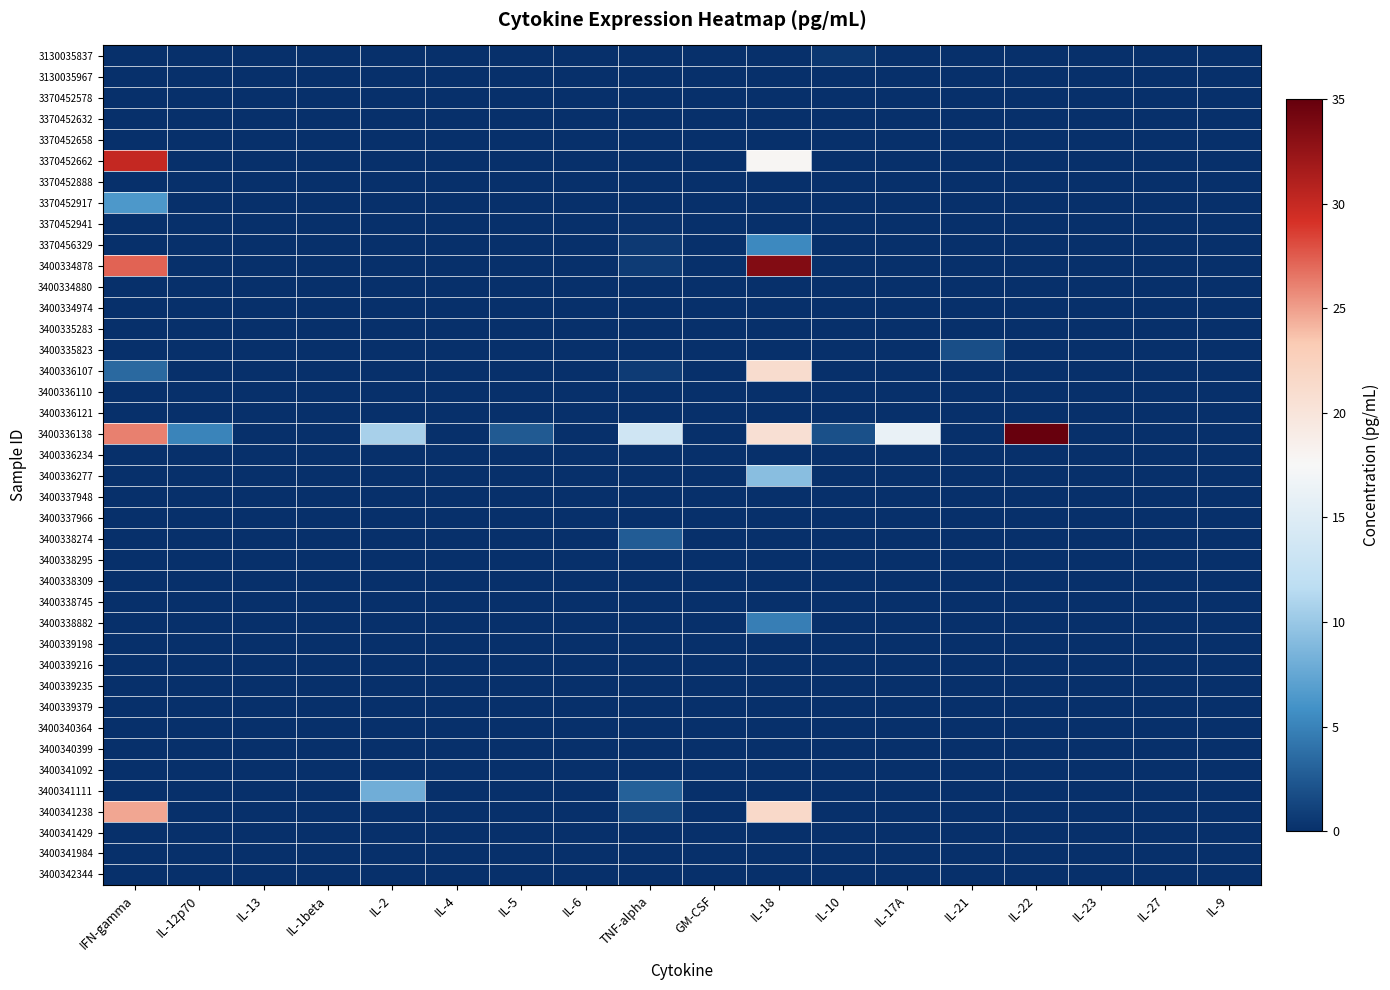

Reading left to right, what are all the values shown in this chart?

3130035837: IFN-gamma=0.0	IL-12p70=0.0	IL-13=0.0	IL-1beta=0.0	IL-2=0.0	IL-4=0.0	IL-5=0.0	IL-6=0.0	TNF-alpha=0.0	GM-CSF=0.0	IL-18=0.0	IL-10=0.4	IL-17A=0.0	IL-21=0.0	IL-22=0.0	IL-23=0.0	IL-27=0.0	IL-9=0.0
3130035967: IFN-gamma=0.0	IL-12p70=0.0	IL-13=0.0	IL-1beta=0.0	IL-2=0.0	IL-4=0.0	IL-5=0.0	IL-6=0.0	TNF-alpha=0.0	GM-CSF=0.0	IL-18=0.0	IL-10=0.0	IL-17A=0.0	IL-21=0.0	IL-22=0.0	IL-23=0.0	IL-27=0.0	IL-9=0.0
3370452578: IFN-gamma=0.0	IL-12p70=0.0	IL-13=0.0	IL-1beta=0.0	IL-2=0.0	IL-4=0.0	IL-5=0.0	IL-6=0.0	TNF-alpha=0.0	GM-CSF=0.0	IL-18=0.0	IL-10=0.0	IL-17A=0.0	IL-21=0.0	IL-22=0.0	IL-23=0.0	IL-27=0.0	IL-9=0.0
3370452632: IFN-gamma=0.0	IL-12p70=0.0	IL-13=0.0	IL-1beta=0.0	IL-2=0.0	IL-4=0.0	IL-5=0.0	IL-6=0.0	TNF-alpha=0.0	GM-CSF=0.0	IL-18=0.0	IL-10=0.0	IL-17A=0.0	IL-21=0.0	IL-22=0.0	IL-23=0.0	IL-27=0.0	IL-9=0.0
3370452658: IFN-gamma=0.0	IL-12p70=0.0	IL-13=0.0	IL-1beta=0.0	IL-2=0.0	IL-4=0.0	IL-5=0.0	IL-6=0.0	TNF-alpha=0.0	GM-CSF=0.0	IL-18=0.0	IL-10=0.0	IL-17A=0.0	IL-21=0.0	IL-22=0.0	IL-23=0.0	IL-27=0.0	IL-9=0.0
3370452662: IFN-gamma=30.1	IL-12p70=0.0	IL-13=0.0	IL-1beta=0.0	IL-2=0.0	IL-4=0.0	IL-5=0.0	IL-6=0.0	TNF-alpha=0.0	GM-CSF=0.0	IL-18=17.8	IL-10=0.0	IL-17A=0.0	IL-21=0.0	IL-22=0.0	IL-23=0.0	IL-27=0.0	IL-9=0.0
3370452888: IFN-gamma=0.0	IL-12p70=0.0	IL-13=0.0	IL-1beta=0.0	IL-2=0.0	IL-4=0.0	IL-5=0.0	IL-6=0.0	TNF-alpha=0.0	GM-CSF=0.0	IL-18=0.0	IL-10=0.0	IL-17A=0.0	IL-21=0.0	IL-22=0.0	IL-23=0.0	IL-27=0.0	IL-9=0.0
3370452917: IFN-gamma=6.4	IL-12p70=0.0	IL-13=0.0	IL-1beta=0.0	IL-2=0.0	IL-4=0.0	IL-5=0.0	IL-6=0.0	TNF-alpha=0.0	GM-CSF=0.0	IL-18=0.0	IL-10=0.0	IL-17A=0.0	IL-21=0.0	IL-22=0.0	IL-23=0.0	IL-27=0.0	IL-9=0.0
3370452941: IFN-gamma=0.0	IL-12p70=0.0	IL-13=0.0	IL-1beta=0.0	IL-2=0.0	IL-4=0.0	IL-5=0.0	IL-6=0.0	TNF-alpha=0.1	GM-CSF=0.0	IL-18=0.0	IL-10=0.0	IL-17A=0.0	IL-21=0.0	IL-22=0.0	IL-23=0.0	IL-27=0.0	IL-9=0.0
3370456329: IFN-gamma=0.0	IL-12p70=0.0	IL-13=0.0	IL-1beta=0.0	IL-2=0.0	IL-4=0.0	IL-5=0.0	IL-6=0.0	TNF-alpha=0.6	GM-CSF=0.0	IL-18=5.3	IL-10=0.0	IL-17A=0.0	IL-21=0.0	IL-22=0.0	IL-23=0.0	IL-27=0.0	IL-9=0.0
3400334878: IFN-gamma=27.2	IL-12p70=0.0	IL-13=0.0	IL-1beta=0.0	IL-2=0.0	IL-4=0.0	IL-5=0.0	IL-6=0.0	TNF-alpha=0.8	GM-CSF=0.0	IL-18=33.4	IL-10=0.0	IL-17A=0.0	IL-21=0.0	IL-22=0.0	IL-23=0.0	IL-27=0.0	IL-9=0.0
3400334880: IFN-gamma=0.0	IL-12p70=0.0	IL-13=0.0	IL-1beta=0.0	IL-2=0.0	IL-4=0.0	IL-5=0.0	IL-6=0.0	TNF-alpha=0.0	GM-CSF=0.0	IL-18=0.0	IL-10=0.0	IL-17A=0.0	IL-21=0.0	IL-22=0.0	IL-23=0.0	IL-27=0.0	IL-9=0.0
3400334974: IFN-gamma=0.0	IL-12p70=0.0	IL-13=0.0	IL-1beta=0.0	IL-2=0.0	IL-4=0.0	IL-5=0.0	IL-6=0.0	TNF-alpha=0.0	GM-CSF=0.0	IL-18=0.0	IL-10=0.0	IL-17A=0.0	IL-21=0.0	IL-22=0.0	IL-23=0.0	IL-27=0.0	IL-9=0.0
3400335283: IFN-gamma=0.0	IL-12p70=0.0	IL-13=0.0	IL-1beta=0.0	IL-2=0.0	IL-4=0.0	IL-5=0.0	IL-6=0.0	TNF-alpha=0.0	GM-CSF=0.0	IL-18=0.0	IL-10=0.0	IL-17A=0.0	IL-21=0.0	IL-22=0.0	IL-23=0.0	IL-27=0.0	IL-9=0.0
3400335823: IFN-gamma=0.0	IL-12p70=0.0	IL-13=0.0	IL-1beta=0.0	IL-2=0.0	IL-4=0.0	IL-5=0.0	IL-6=0.0	TNF-alpha=0.0	GM-CSF=0.0	IL-18=0.0	IL-10=0.0	IL-17A=0.0	IL-21=1.8	IL-22=0.0	IL-23=0.0	IL-27=0.0	IL-9=0.0
3400336107: IFN-gamma=3.4	IL-12p70=0.0	IL-13=0.0	IL-1beta=0.0	IL-2=0.0	IL-4=0.0	IL-5=0.0	IL-6=0.0	TNF-alpha=0.8	GM-CSF=0.0	IL-18=21.1	IL-10=0.0	IL-17A=0.0	IL-21=0.0	IL-22=0.0	IL-23=0.0	IL-27=0.0	IL-9=0.0
3400336110: IFN-gamma=0.0	IL-12p70=0.0	IL-13=0.0	IL-1beta=0.0	IL-2=0.0	IL-4=0.0	IL-5=0.0	IL-6=0.0	TNF-alpha=0.0	GM-CSF=0.0	IL-18=0.0	IL-10=0.0	IL-17A=0.0	IL-21=0.0	IL-22=0.0	IL-23=0.0	IL-27=0.0	IL-9=0.0
3400336121: IFN-gamma=0.0	IL-12p70=0.0	IL-13=0.0	IL-1beta=0.0	IL-2=0.0	IL-4=0.0	IL-5=0.0	IL-6=0.0	TNF-alpha=0.0	GM-CSF=0.0	IL-18=0.0	IL-10=0.0	IL-17A=0.0	IL-21=0.0	IL-22=0.0	IL-23=0.0	IL-27=0.0	IL-9=0.0
3400336138: IFN-gamma=26.1	IL-12p70=5.1	IL-13=0.0	IL-1beta=0.0	IL-2=10.7	IL-4=0.0	IL-5=2.5	IL-6=0.0	TNF-alpha=13.5	GM-CSF=0.0	IL-18=20.7	IL-10=2.0	IL-17A=16.1	IL-21=0.0	IL-22=34.9	IL-23=0.0	IL-27=0.0	IL-9=0.0
3400336234: IFN-gamma=0.0	IL-12p70=0.0	IL-13=0.0	IL-1beta=0.0	IL-2=0.0	IL-4=0.0	IL-5=0.0	IL-6=0.0	TNF-alpha=0.0	GM-CSF=0.0	IL-18=0.0	IL-10=0.0	IL-17A=0.0	IL-21=0.0	IL-22=0.0	IL-23=0.0	IL-27=0.0	IL-9=0.0
3400336277: IFN-gamma=0.0	IL-12p70=0.0	IL-13=0.0	IL-1beta=0.0	IL-2=0.0	IL-4=0.0	IL-5=0.0	IL-6=0.0	TNF-alpha=0.0	GM-CSF=0.0	IL-18=9.2	IL-10=0.0	IL-17A=0.0	IL-21=0.0	IL-22=0.0	IL-23=0.0	IL-27=0.0	IL-9=0.0
3400337948: IFN-gamma=0.0	IL-12p70=0.0	IL-13=0.0	IL-1beta=0.0	IL-2=0.0	IL-4=0.0	IL-5=0.0	IL-6=0.0	TNF-alpha=0.0	GM-CSF=0.0	IL-18=0.0	IL-10=0.0	IL-17A=0.0	IL-21=0.0	IL-22=0.0	IL-23=0.0	IL-27=0.0	IL-9=0.0
3400337966: IFN-gamma=0.0	IL-12p70=0.0	IL-13=0.0	IL-1beta=0.0	IL-2=0.0	IL-4=0.0	IL-5=0.0	IL-6=0.0	TNF-alpha=0.0	GM-CSF=0.0	IL-18=0.0	IL-10=0.0	IL-17A=0.0	IL-21=0.0	IL-22=0.0	IL-23=0.0	IL-27=0.0	IL-9=0.0
3400338274: IFN-gamma=0.0	IL-12p70=0.0	IL-13=0.0	IL-1beta=0.0	IL-2=0.0	IL-4=0.0	IL-5=0.0	IL-6=0.0	TNF-alpha=2.7	GM-CSF=0.0	IL-18=0.0	IL-10=0.0	IL-17A=0.0	IL-21=0.0	IL-22=0.0	IL-23=0.0	IL-27=0.0	IL-9=0.0
3400338295: IFN-gamma=0.0	IL-12p70=0.0	IL-13=0.0	IL-1beta=0.0	IL-2=0.0	IL-4=0.0	IL-5=0.0	IL-6=0.0	TNF-alpha=0.0	GM-CSF=0.0	IL-18=0.0	IL-10=0.0	IL-17A=0.0	IL-21=0.0	IL-22=0.0	IL-23=0.0	IL-27=0.0	IL-9=0.0
3400338309: IFN-gamma=0.0	IL-12p70=0.0	IL-13=0.0	IL-1beta=0.0	IL-2=0.0	IL-4=0.0	IL-5=0.0	IL-6=0.0	TNF-alpha=0.0	GM-CSF=0.0	IL-18=0.0	IL-10=0.0	IL-17A=0.0	IL-21=0.0	IL-22=0.0	IL-23=0.0	IL-27=0.0	IL-9=0.0
3400338745: IFN-gamma=0.0	IL-12p70=0.0	IL-13=0.0	IL-1beta=0.0	IL-2=0.0	IL-4=0.0	IL-5=0.0	IL-6=0.0	TNF-alpha=0.0	GM-CSF=0.0	IL-18=0.0	IL-10=0.0	IL-17A=0.0	IL-21=0.0	IL-22=0.0	IL-23=0.0	IL-27=0.0	IL-9=0.0
3400338882: IFN-gamma=0.0	IL-12p70=0.0	IL-13=0.0	IL-1beta=0.0	IL-2=0.0	IL-4=0.0	IL-5=0.0	IL-6=0.0	TNF-alpha=0.0	GM-CSF=0.0	IL-18=4.8	IL-10=0.0	IL-17A=0.0	IL-21=0.0	IL-22=0.0	IL-23=0.0	IL-27=0.0	IL-9=0.0
3400339198: IFN-gamma=0.0	IL-12p70=0.0	IL-13=0.0	IL-1beta=0.0	IL-2=0.0	IL-4=0.0	IL-5=0.0	IL-6=0.0	TNF-alpha=0.0	GM-CSF=0.0	IL-18=0.0	IL-10=0.0	IL-17A=0.0	IL-21=0.0	IL-22=0.0	IL-23=0.0	IL-27=0.0	IL-9=0.0
3400339216: IFN-gamma=0.0	IL-12p70=0.0	IL-13=0.0	IL-1beta=0.0	IL-2=0.0	IL-4=0.0	IL-5=0.0	IL-6=0.0	TNF-alpha=0.0	GM-CSF=0.0	IL-18=0.0	IL-10=0.0	IL-17A=0.0	IL-21=0.0	IL-22=0.0	IL-23=0.0	IL-27=0.0	IL-9=0.0
3400339235: IFN-gamma=0.0	IL-12p70=0.0	IL-13=0.0	IL-1beta=0.0	IL-2=0.0	IL-4=0.0	IL-5=0.0	IL-6=0.0	TNF-alpha=0.0	GM-CSF=0.0	IL-18=0.0	IL-10=0.0	IL-17A=0.0	IL-21=0.0	IL-22=0.0	IL-23=0.0	IL-27=0.0	IL-9=0.0
3400339379: IFN-gamma=0.0	IL-12p70=0.0	IL-13=0.0	IL-1beta=0.0	IL-2=0.0	IL-4=0.0	IL-5=0.0	IL-6=0.0	TNF-alpha=0.0	GM-CSF=0.0	IL-18=0.0	IL-10=0.0	IL-17A=0.0	IL-21=0.0	IL-22=0.0	IL-23=0.0	IL-27=0.0	IL-9=0.0
3400340364: IFN-gamma=0.0	IL-12p70=0.0	IL-13=0.0	IL-1beta=0.0	IL-2=0.0	IL-4=0.0	IL-5=0.0	IL-6=0.0	TNF-alpha=0.0	GM-CSF=0.0	IL-18=0.0	IL-10=0.0	IL-17A=0.0	IL-21=0.0	IL-22=0.0	IL-23=0.0	IL-27=0.0	IL-9=0.0
3400340399: IFN-gamma=0.0	IL-12p70=0.0	IL-13=0.0	IL-1beta=0.0	IL-2=0.0	IL-4=0.0	IL-5=0.0	IL-6=0.0	TNF-alpha=0.0	GM-CSF=0.0	IL-18=0.0	IL-10=0.0	IL-17A=0.0	IL-21=0.0	IL-22=0.0	IL-23=0.0	IL-27=0.0	IL-9=0.0
3400341092: IFN-gamma=0.0	IL-12p70=0.0	IL-13=0.0	IL-1beta=0.0	IL-2=0.0	IL-4=0.0	IL-5=0.0	IL-6=0.0	TNF-alpha=0.0	GM-CSF=0.0	IL-18=0.0	IL-10=0.0	IL-17A=0.0	IL-21=0.0	IL-22=0.0	IL-23=0.0	IL-27=0.0	IL-9=0.0
3400341111: IFN-gamma=0.0	IL-12p70=0.0	IL-13=0.0	IL-1beta=0.0	IL-2=8.0	IL-4=0.0	IL-5=0.0	IL-6=0.0	TNF-alpha=3.0	GM-CSF=0.0	IL-18=0.0	IL-10=0.0	IL-17A=0.0	IL-21=0.0	IL-22=0.0	IL-23=0.0	IL-27=0.0	IL-9=0.0
3400341238: IFN-gamma=24.7	IL-12p70=0.0	IL-13=0.0	IL-1beta=0.0	IL-2=0.0	IL-4=0.0	IL-5=0.0	IL-6=0.0	TNF-alpha=1.3	GM-CSF=0.0	IL-18=21.5	IL-10=0.0	IL-17A=0.0	IL-21=0.0	IL-22=0.0	IL-23=0.0	IL-27=0.0	IL-9=0.0
3400341429: IFN-gamma=0.0	IL-12p70=0.0	IL-13=0.0	IL-1beta=0.0	IL-2=0.0	IL-4=0.0	IL-5=0.0	IL-6=0.0	TNF-alpha=0.0	GM-CSF=0.0	IL-18=0.0	IL-10=0.0	IL-17A=0.0	IL-21=0.0	IL-22=0.0	IL-23=0.0	IL-27=0.0	IL-9=0.0
3400341984: IFN-gamma=0.0	IL-12p70=0.0	IL-13=0.0	IL-1beta=0.0	IL-2=0.0	IL-4=0.0	IL-5=0.0	IL-6=0.0	TNF-alpha=0.0	GM-CSF=0.0	IL-18=0.0	IL-10=0.0	IL-17A=0.0	IL-21=0.0	IL-22=0.0	IL-23=0.0	IL-27=0.0	IL-9=0.0
3400342344: IFN-gamma=0.0	IL-12p70=0.0	IL-13=0.0	IL-1beta=0.0	IL-2=0.0	IL-4=0.0	IL-5=0.0	IL-6=0.0	TNF-alpha=0.0	GM-CSF=0.0	IL-18=0.0	IL-10=0.0	IL-17A=0.0	IL-21=0.0	IL-22=0.0	IL-23=0.0	IL-27=0.0	IL-9=0.0